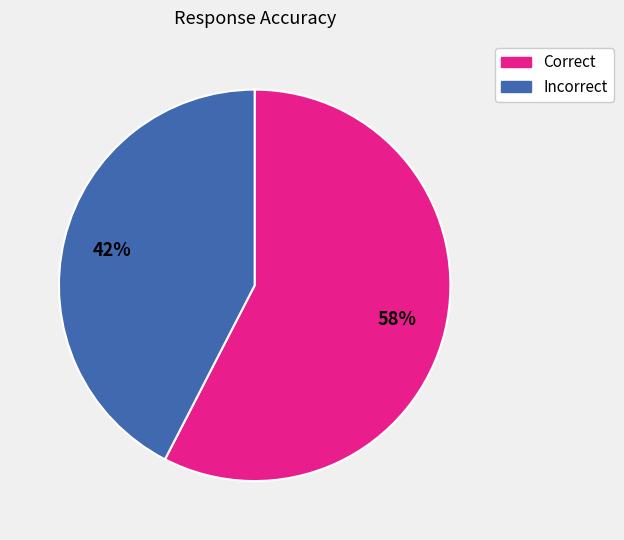

Which slice is the smallest?

Incorrect